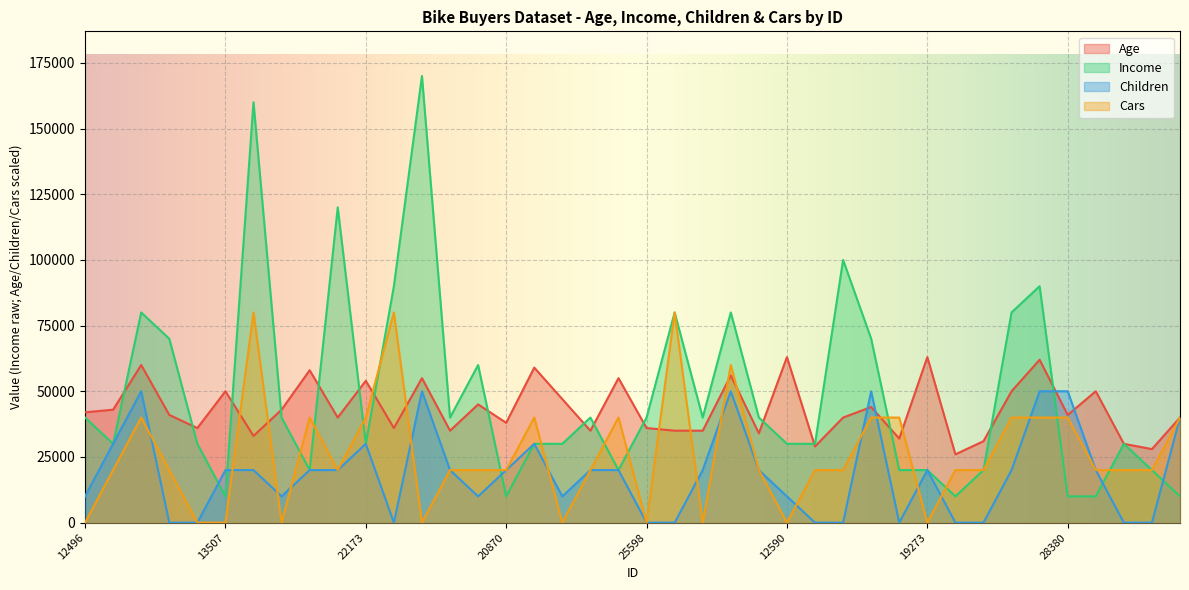

How many lines are shown in the chart?

4